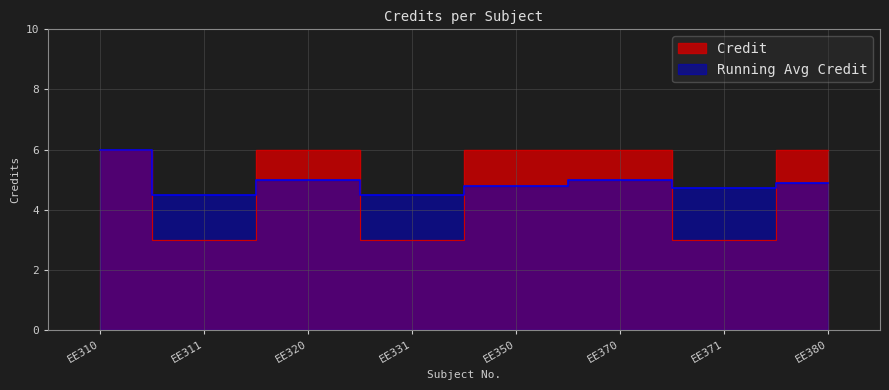

What is the ratio of the value at EE320 to the value at EE370?

1.0